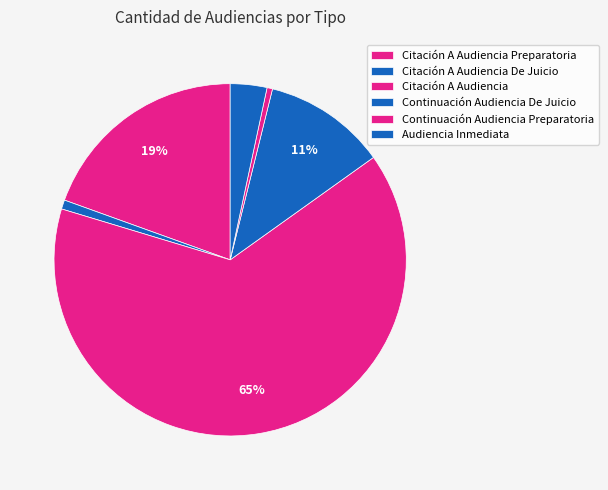

How many segments does this pie chart have?

6